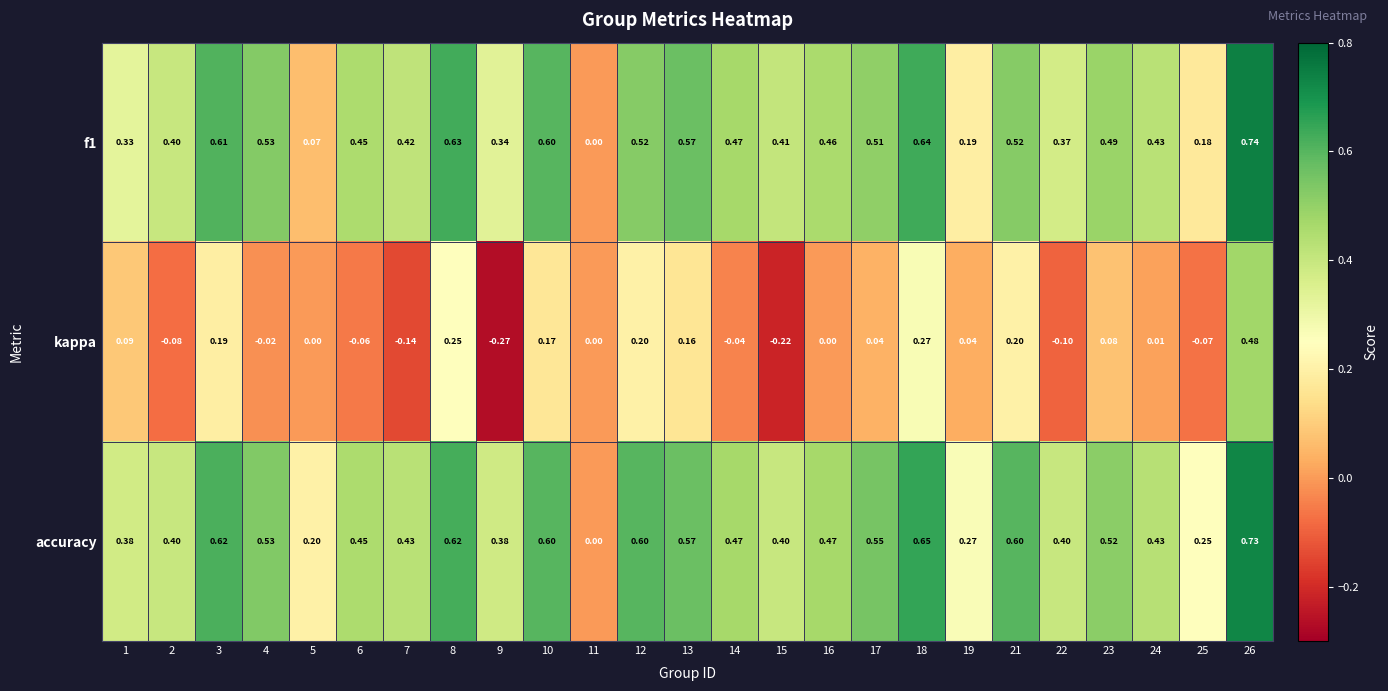

Which series has the largest total across all categories?

accuracy